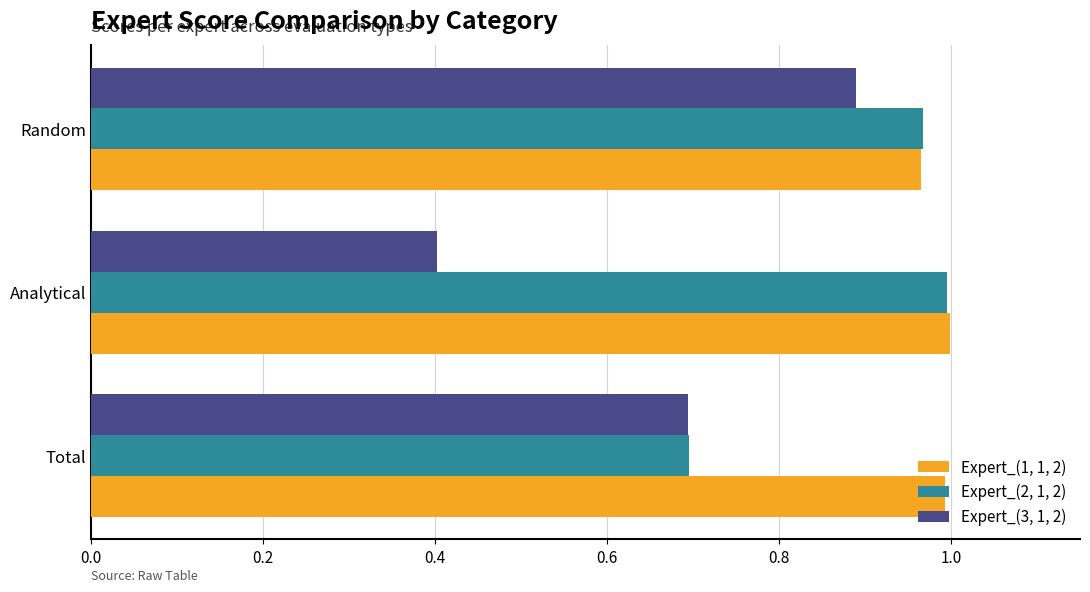

Rank the categories by Expert_(3, 1, 2) value from lowest to highest.

Analytical, Total, Random